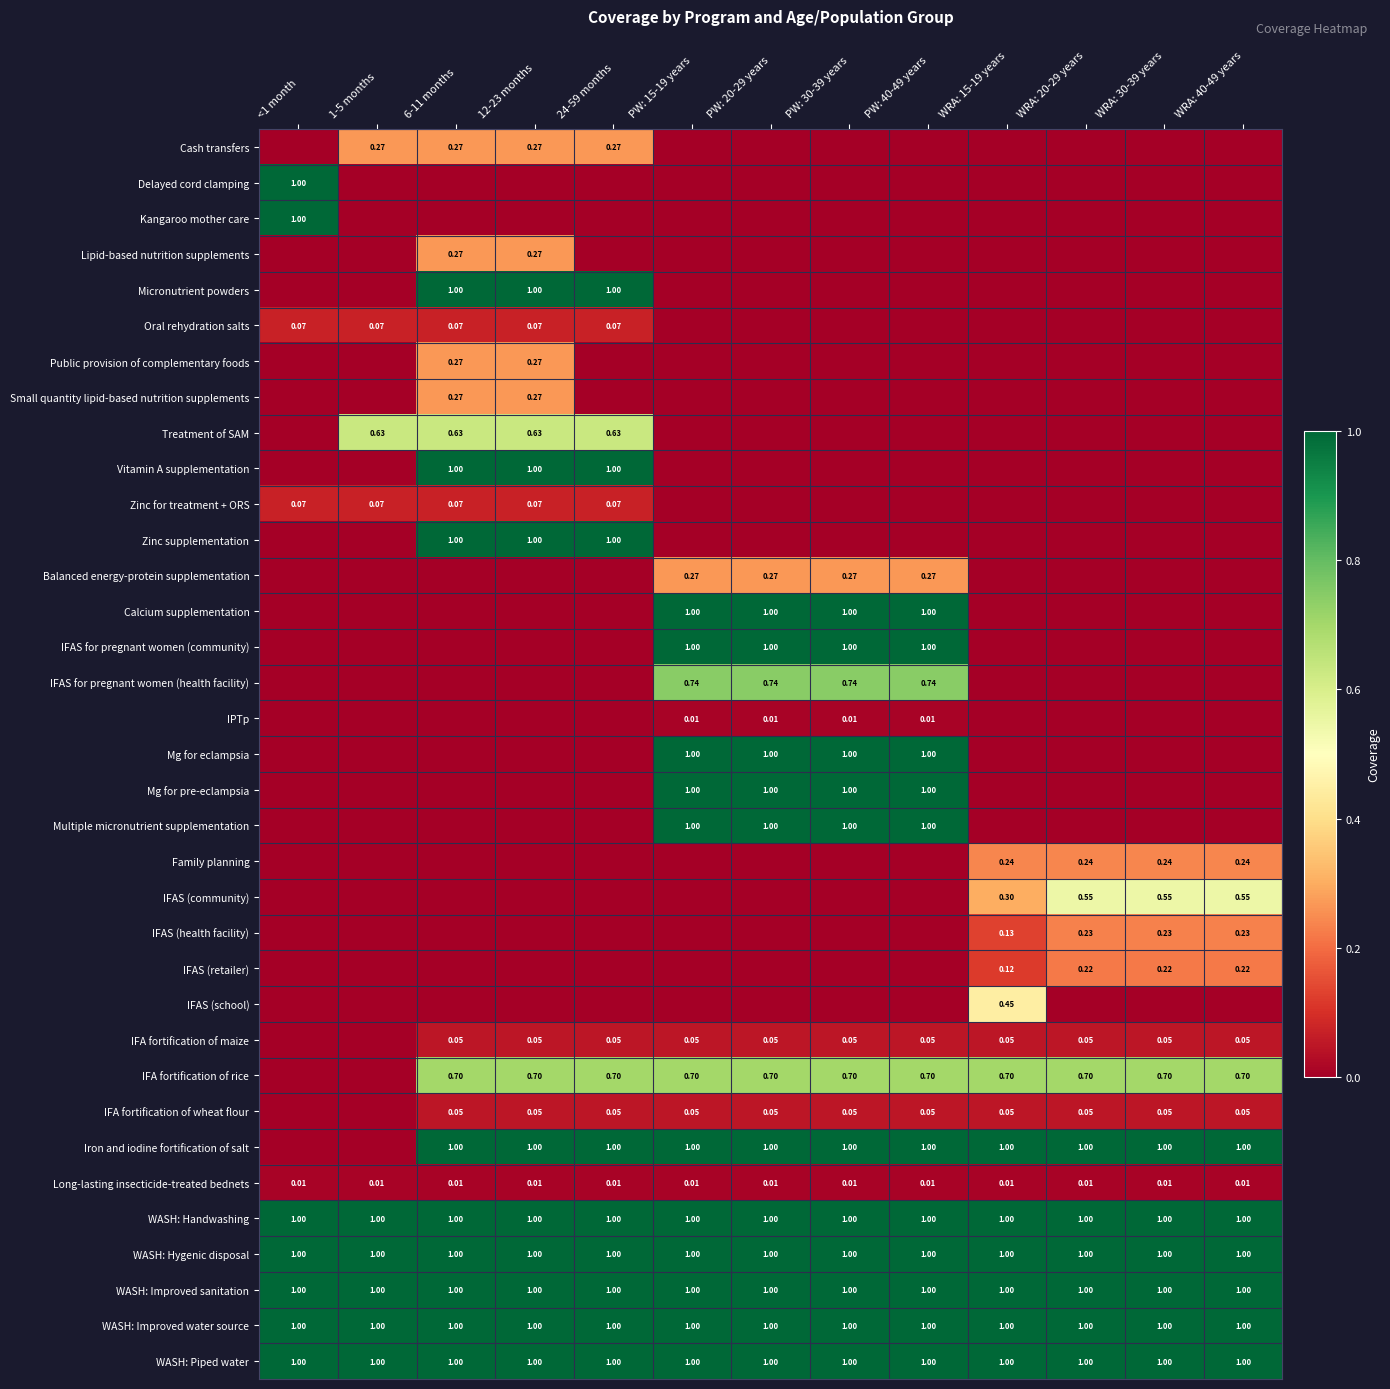

Is the value of IFA fortification of wheat flour at WRA: 40-49 years greater than the value of WASH: Improved sanitation at 1-5 months?

No